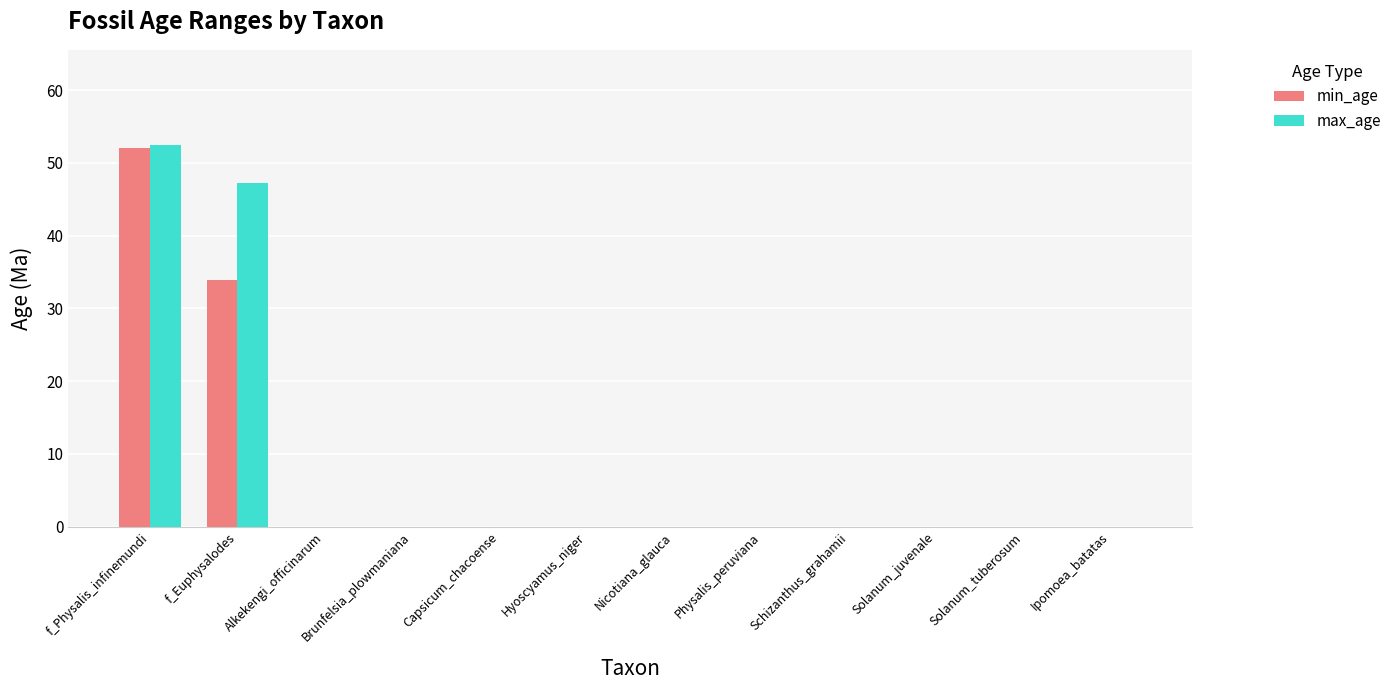

At which category is the sum across all series the highest?

f_Physalis_infinemundi